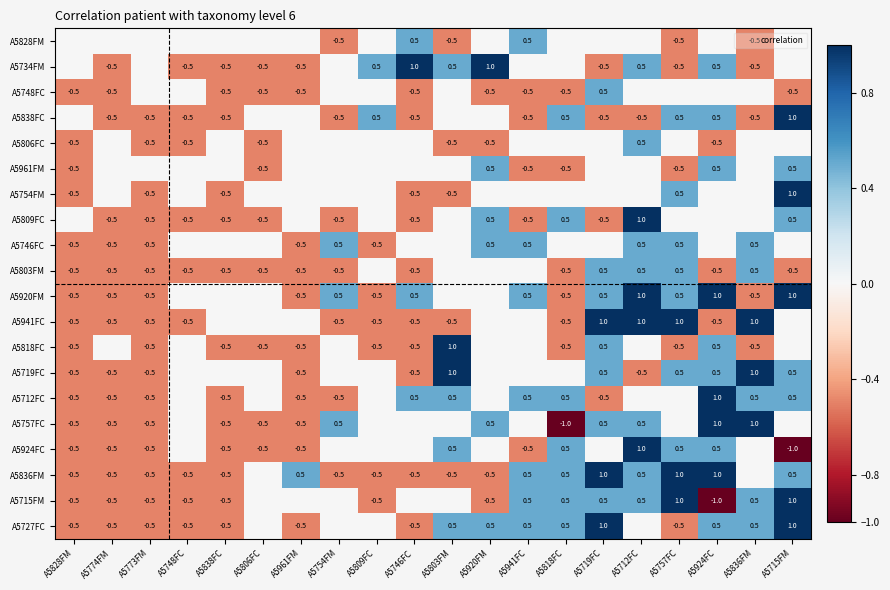

How many positive values does the A5809FC series have?

4